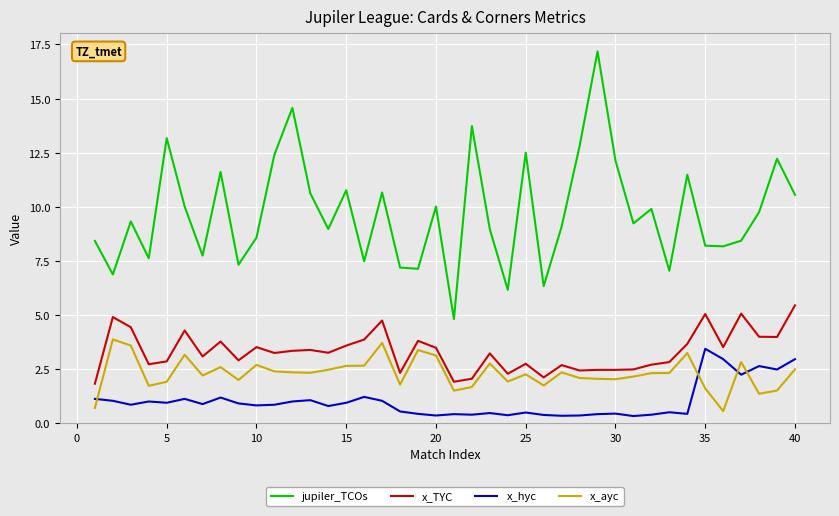

Which series has the widest spread of values?

jupiler_TCOs